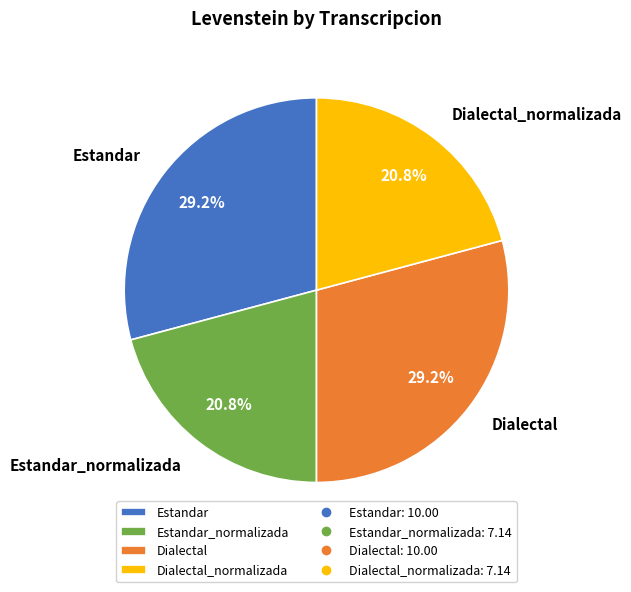

What percentage is the Estandar slice, to the nearest percent?

29%